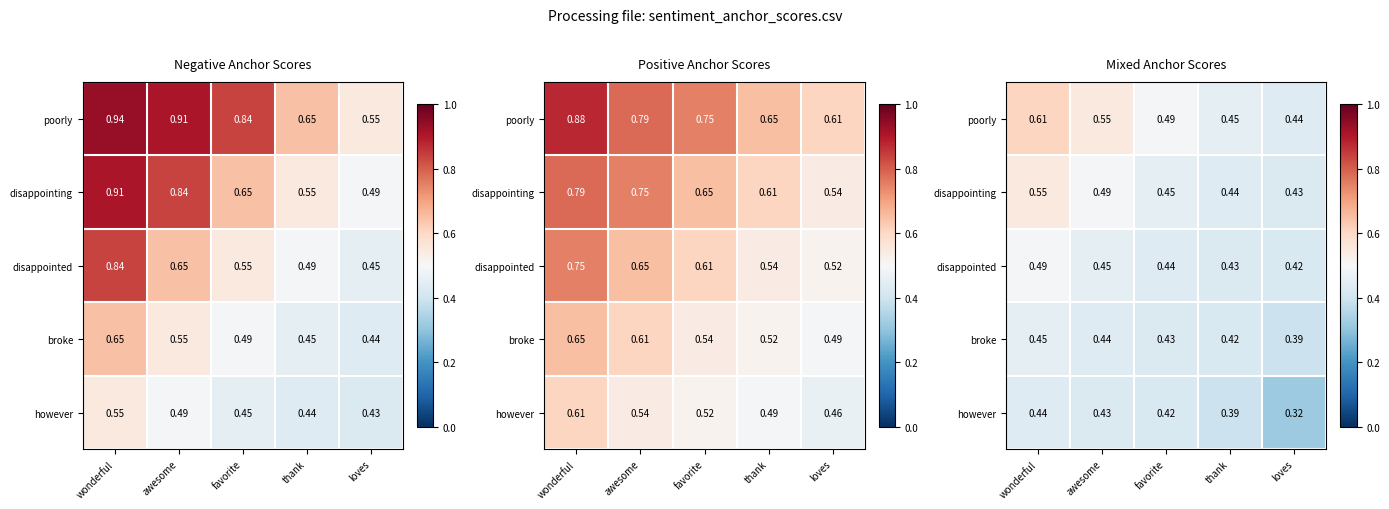

Which series has the widest spread of values?

poorly